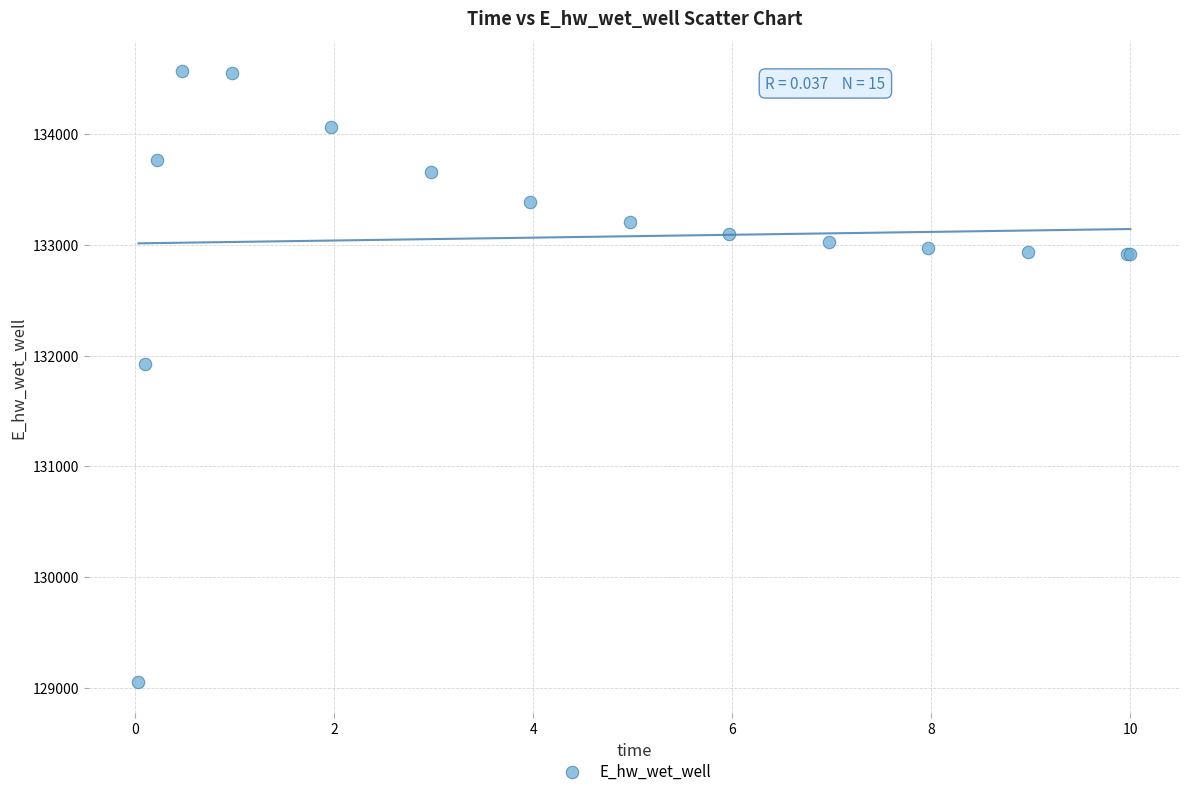

What Y value in the scatter plot is closest to 131806?

131926.4